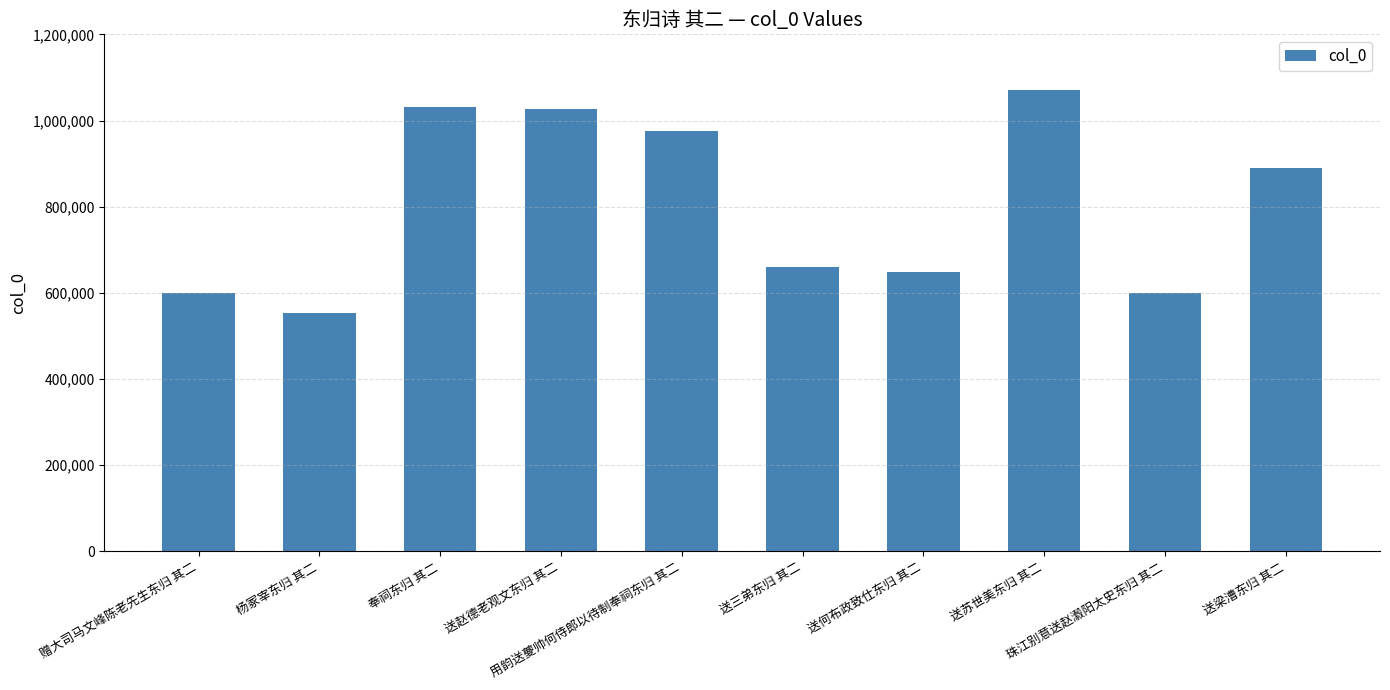

At which label does the data first exceed 889846?

奉祠东归 其二